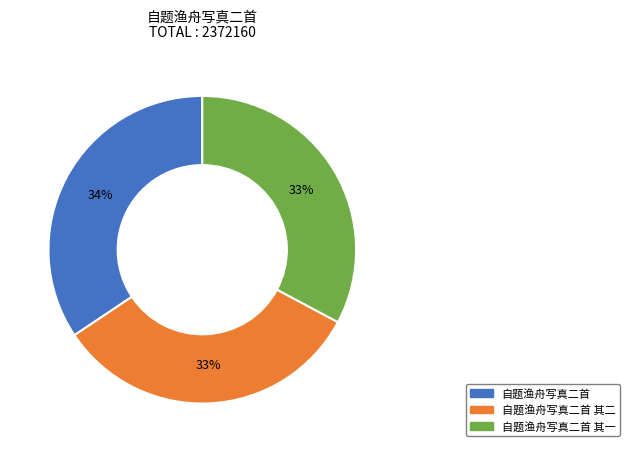

Does any single category account for the majority?

No